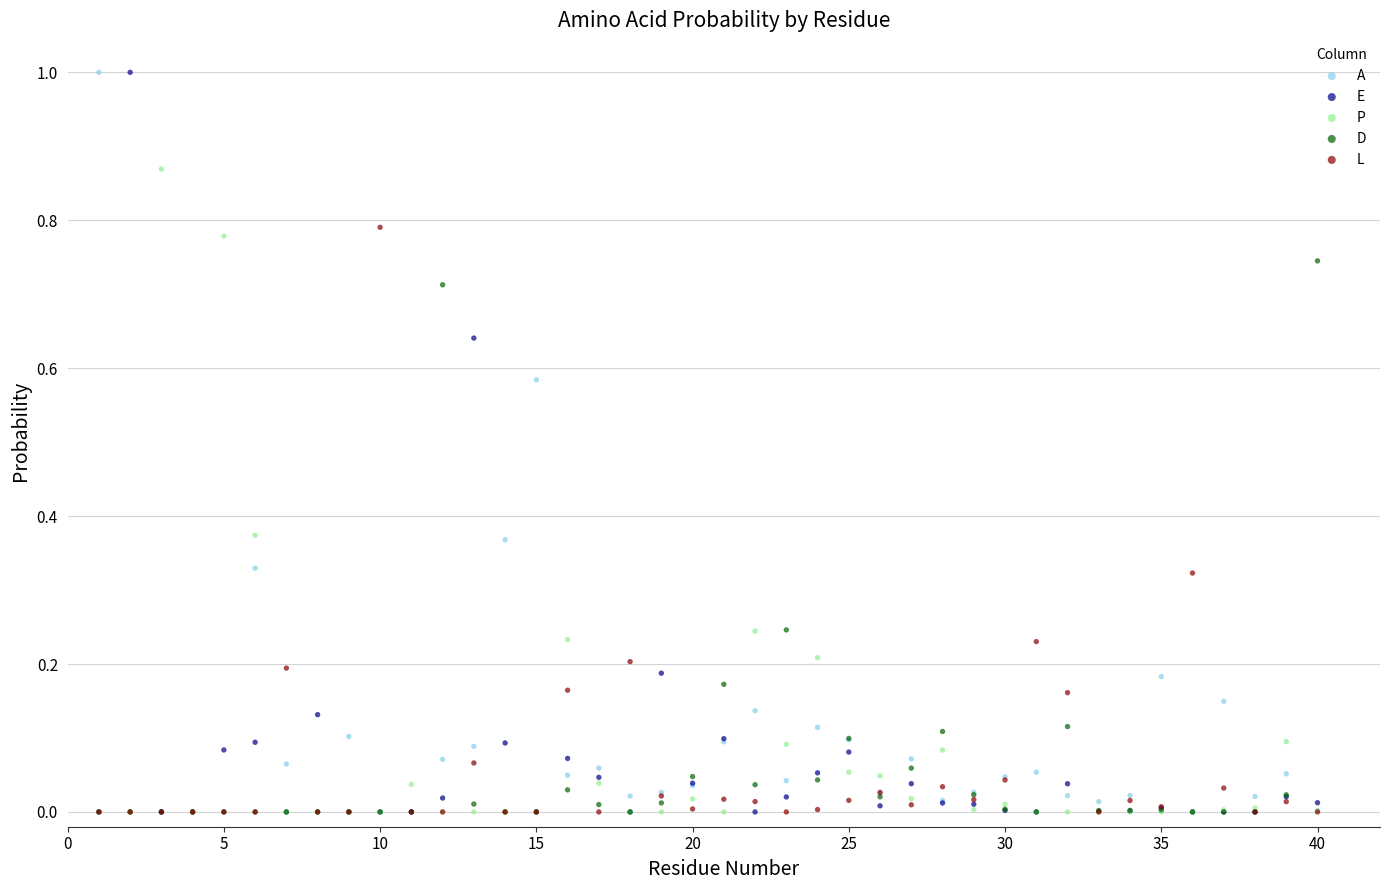

What are all the series names shown in the legend?

A, E, P, D, L